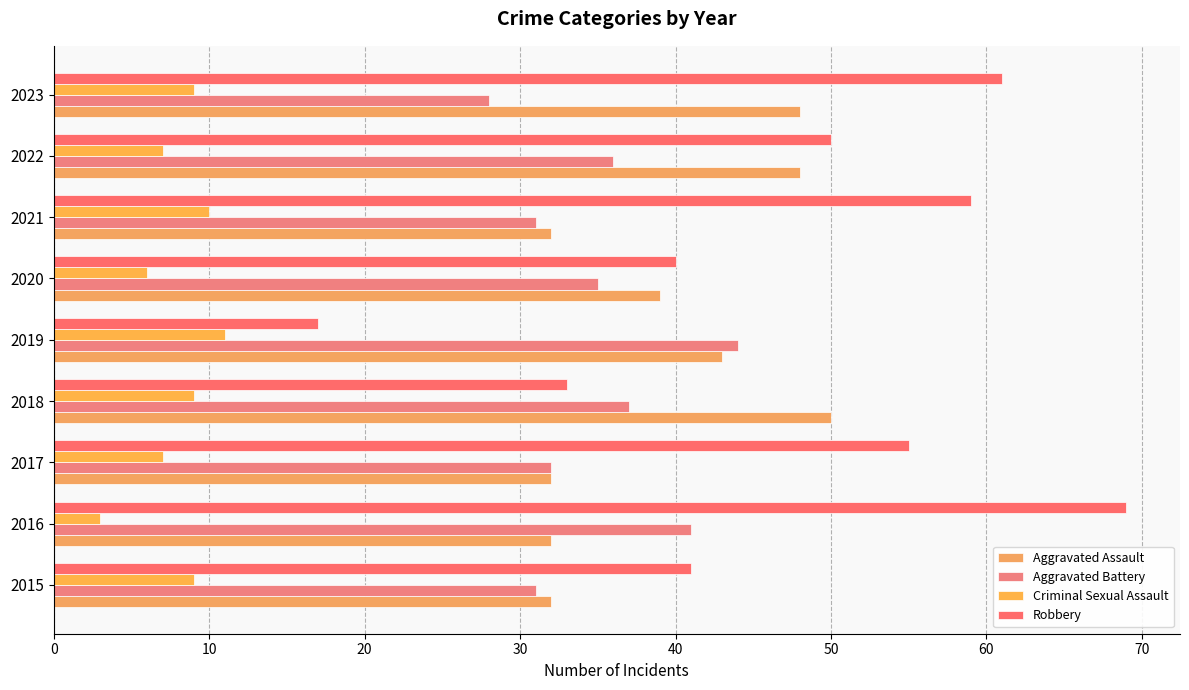

What is the difference between the maximum and minimum values in the Aggravated Battery series?

16